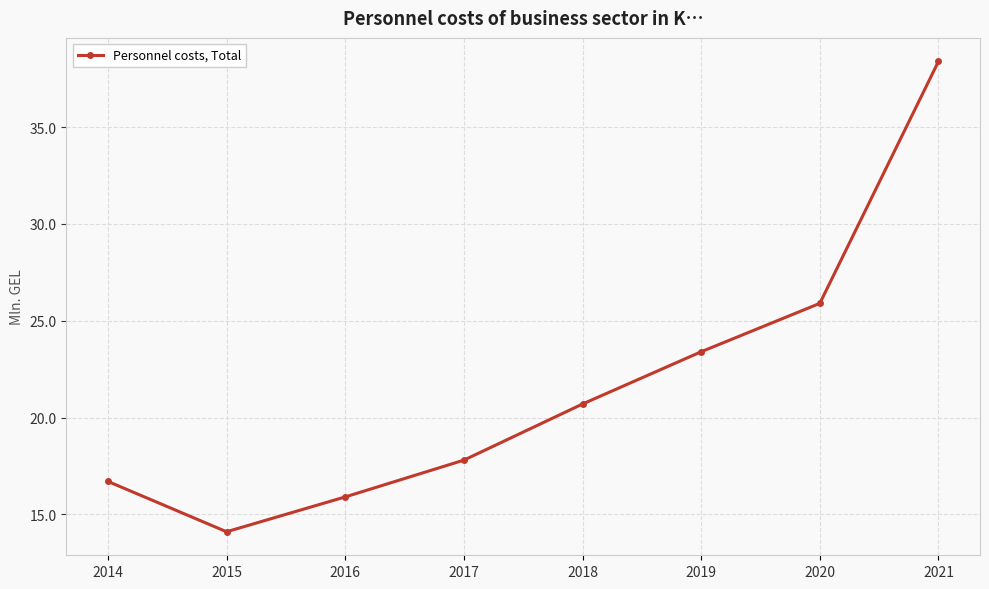

What is the approximate value at 2019?

23.4